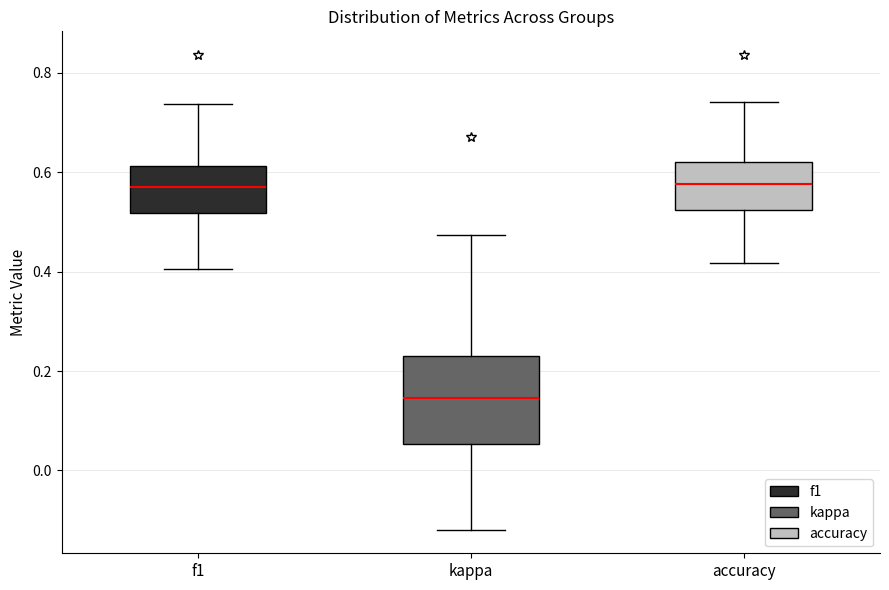

Where does the median line of the box for accuracy sit on the y-axis? The values are not printed on the chart, so give them approximately, as read against the axis.

0.58